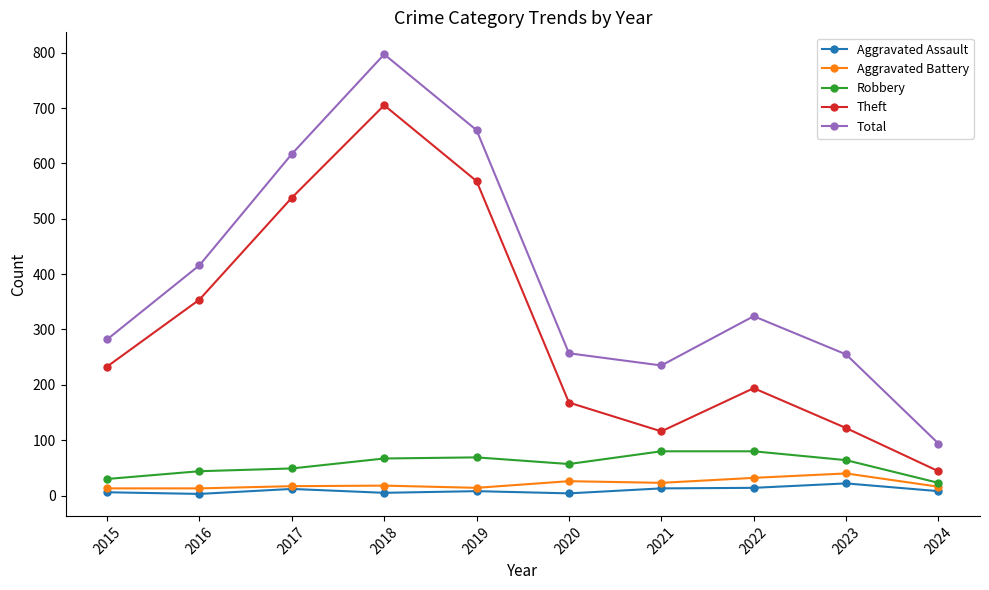

What is the approximate value of Robbery at 2023?

64